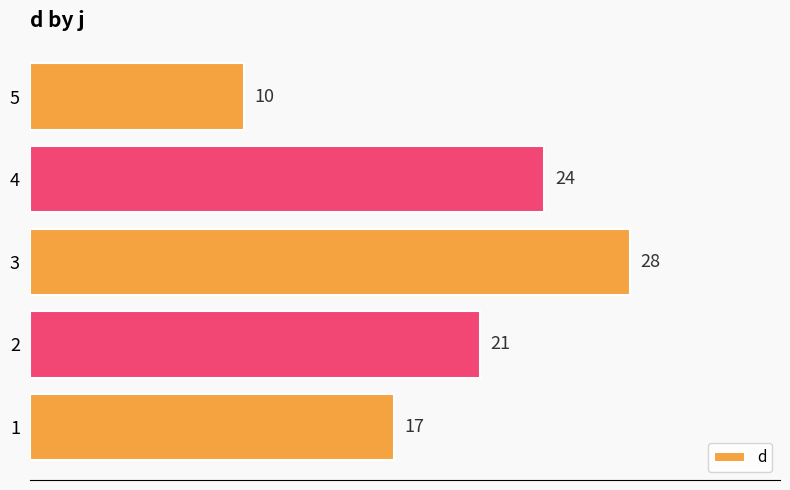

Is it true that the value at 5 is 13?

False